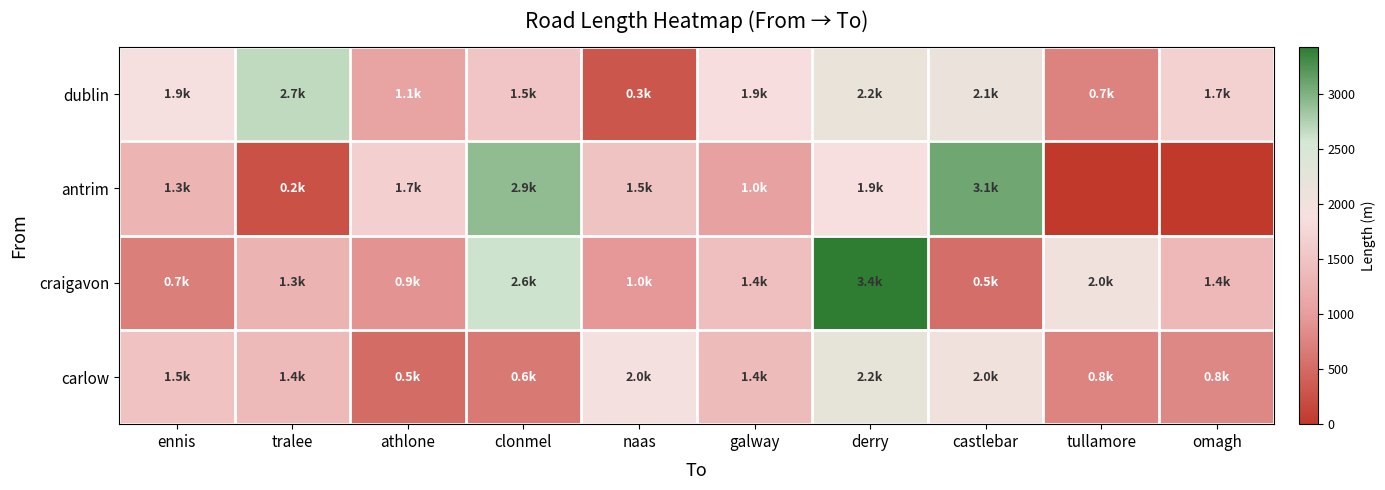

What is the spread (max minus min) of values at ennis?

1235.6